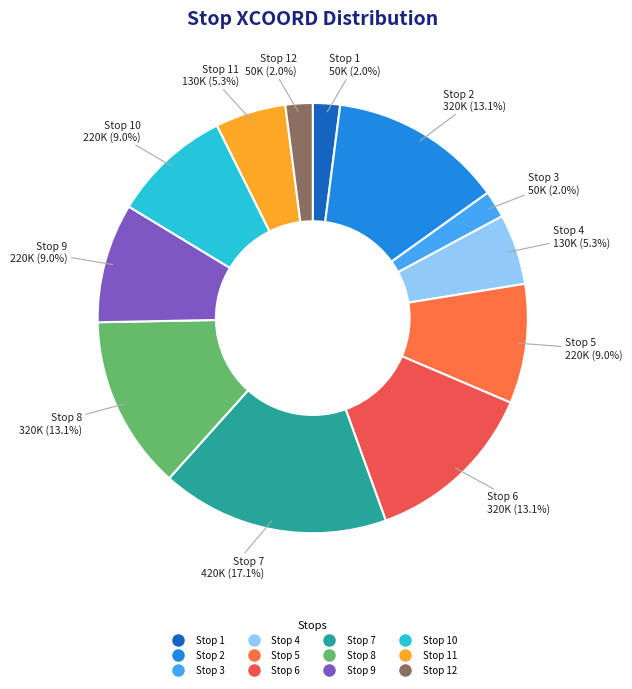

Does any single category account for the majority?

No